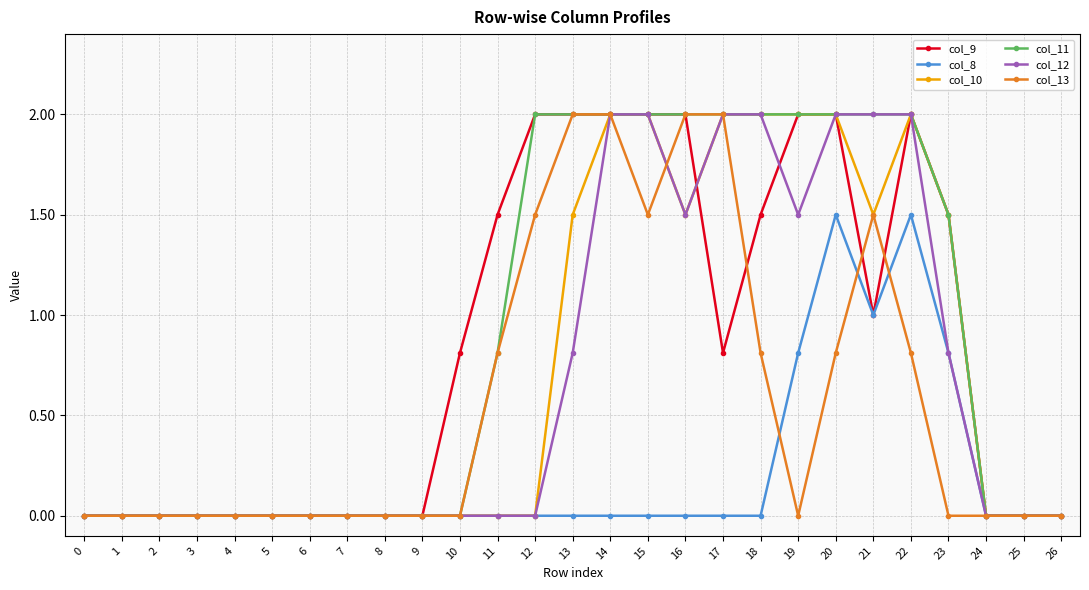

What is the greatest value displayed?

2.0